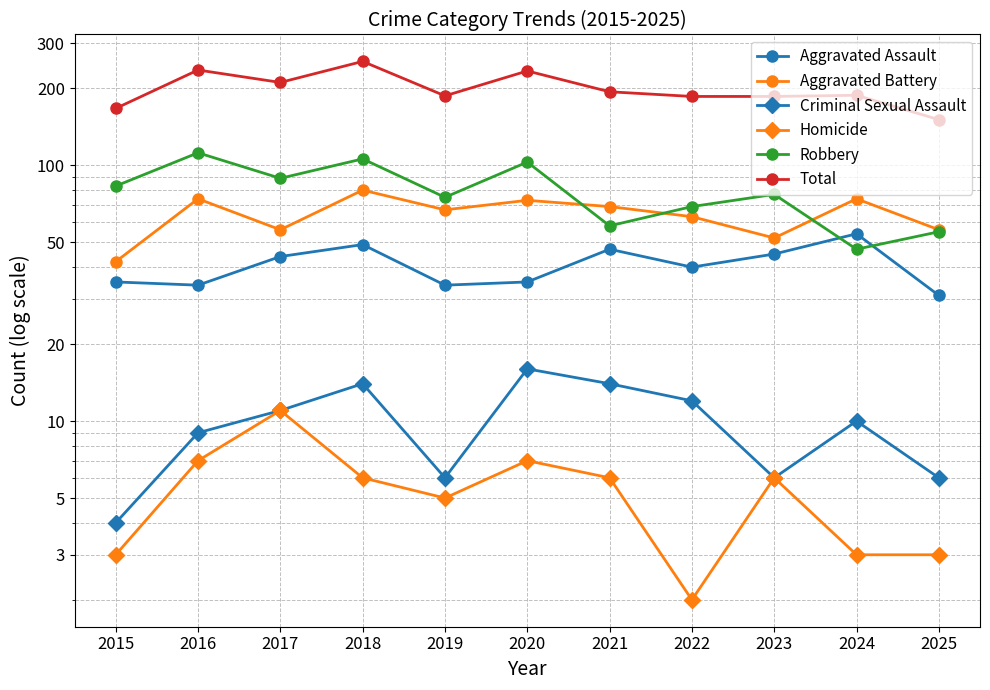

Reading left to right, list all the values displayed in this chart.

Aggravated Assault: 2015=35	2016=34	2017=44	2018=49	2019=34	2020=35	2021=47	2022=40	2023=45	2024=54	2025=31
Aggravated Battery: 2015=42	2016=74	2017=56	2018=80	2019=67	2020=73	2021=69	2022=63	2023=52	2024=74	2025=56
Criminal Sexual Assault: 2015=4	2016=9	2017=11	2018=14	2019=6	2020=16	2021=14	2022=12	2023=6	2024=10	2025=6
Homicide: 2015=3	2016=7	2017=11	2018=6	2019=5	2020=7	2021=6	2022=2	2023=6	2024=3	2025=3
Robbery: 2015=83	2016=112	2017=89	2018=106	2019=75	2020=103	2021=58	2022=69	2023=77	2024=47	2025=55
Total: 2015=167	2016=236	2017=211	2018=255	2019=187	2020=234	2021=194	2022=186	2023=186	2024=188	2025=151